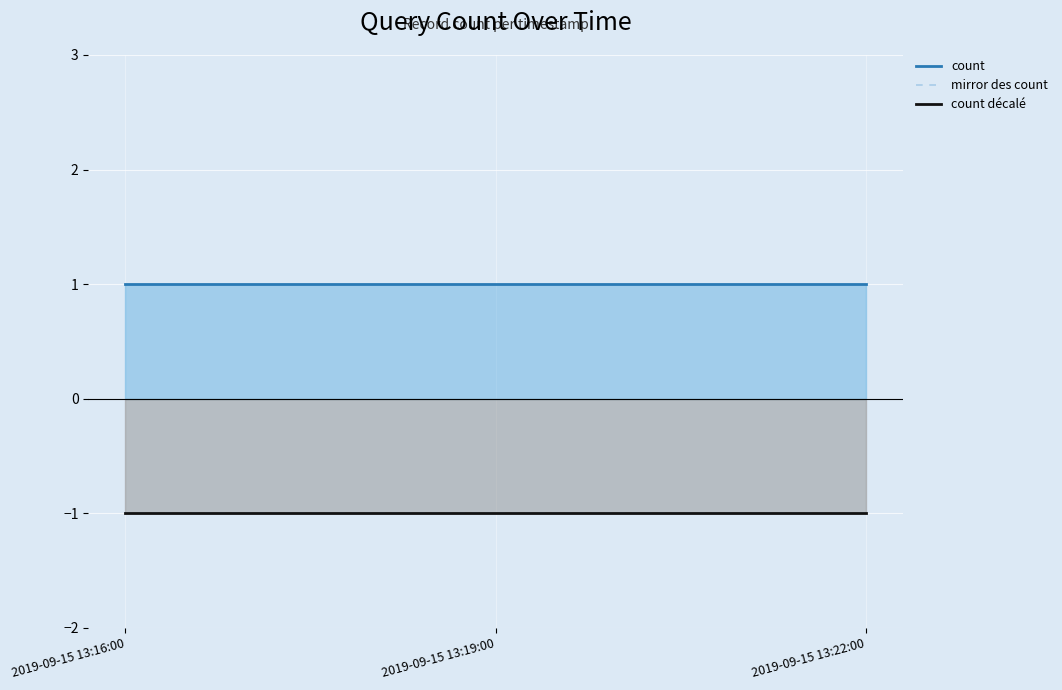

Reading left to right, list all the values displayed in this chart.

count: 1	1	1
mirror des count: -1	-1	-1
count décalé: -1	-1	-1